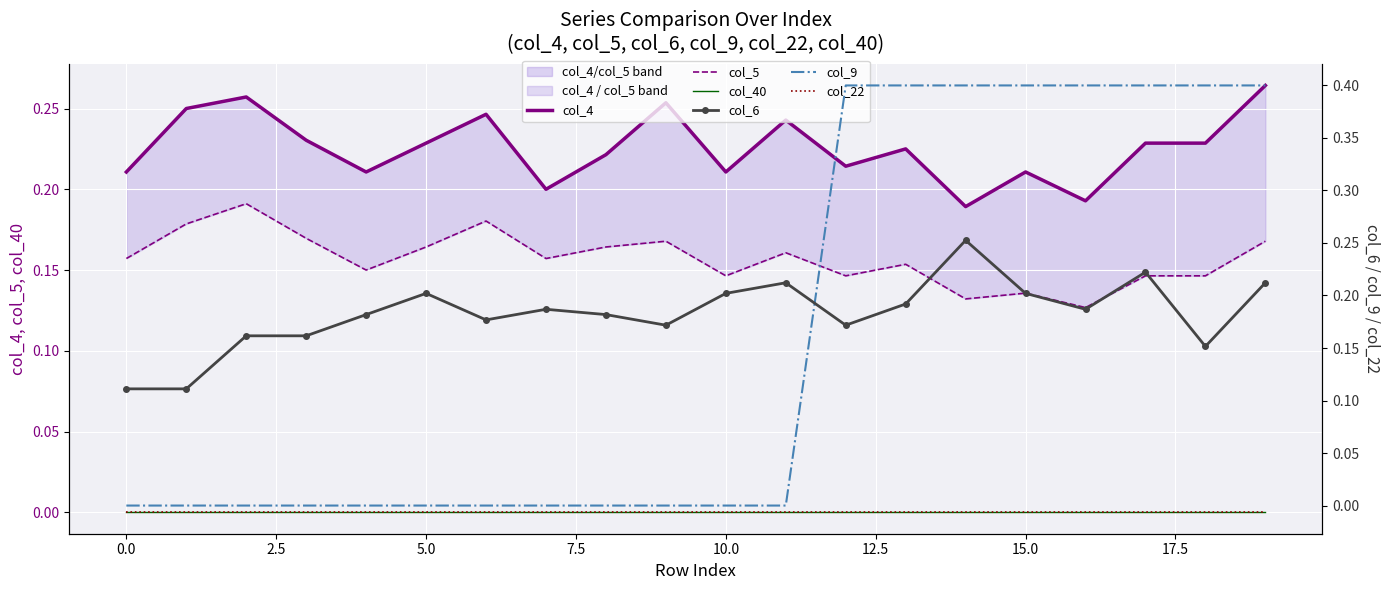

What is the total value across all series at 7.5?

0.5